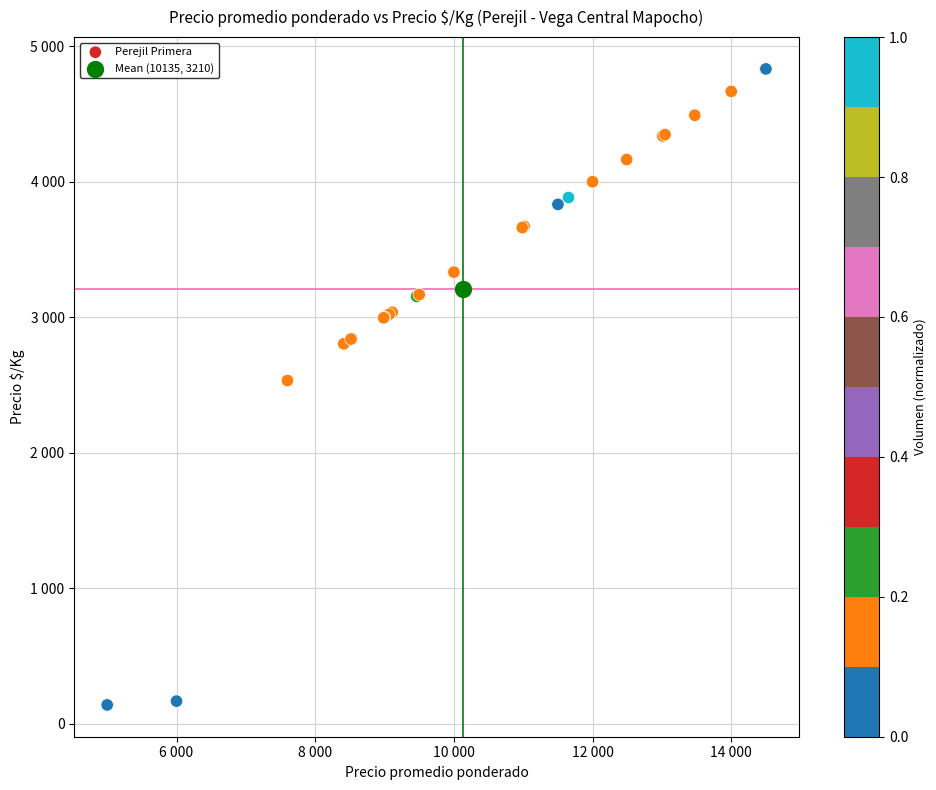

What are all the series names shown in the legend?

Perejil Primera, Mean (10135, 3210)